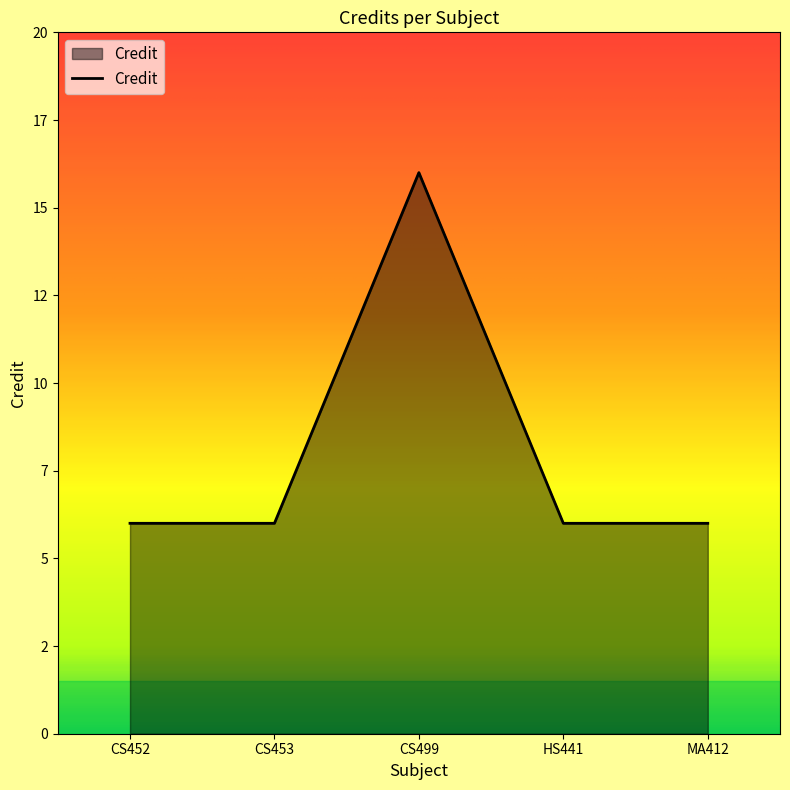

Reading left to right, transcribe all the data shown in this chart.

CS452=6	CS453=6	CS499=16	HS441=6	MA412=6